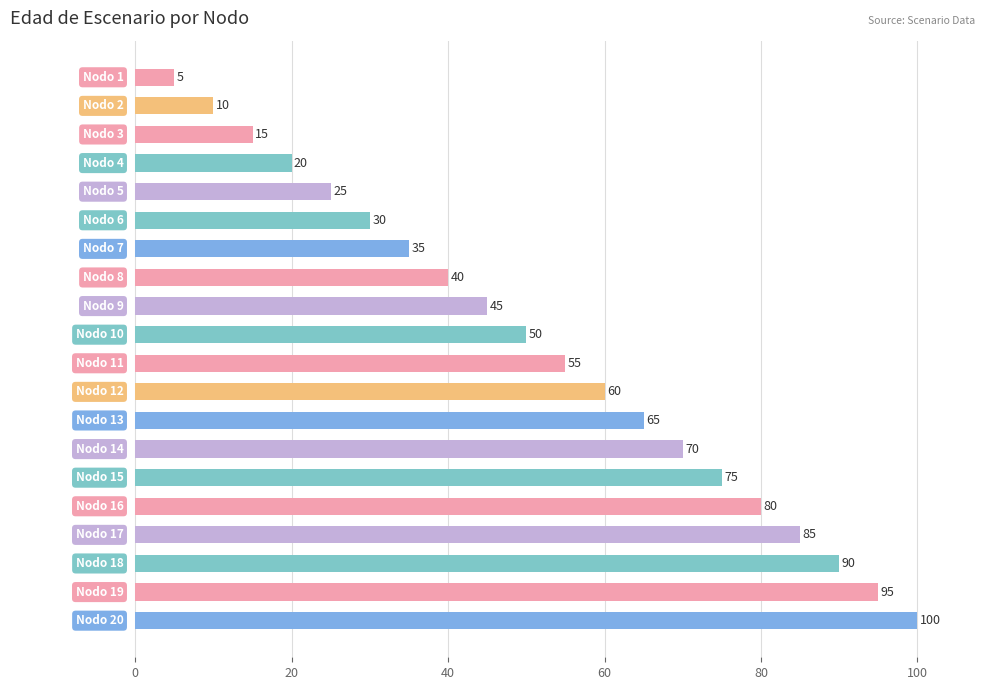

What is the value of the 2nd bar from the top?

10